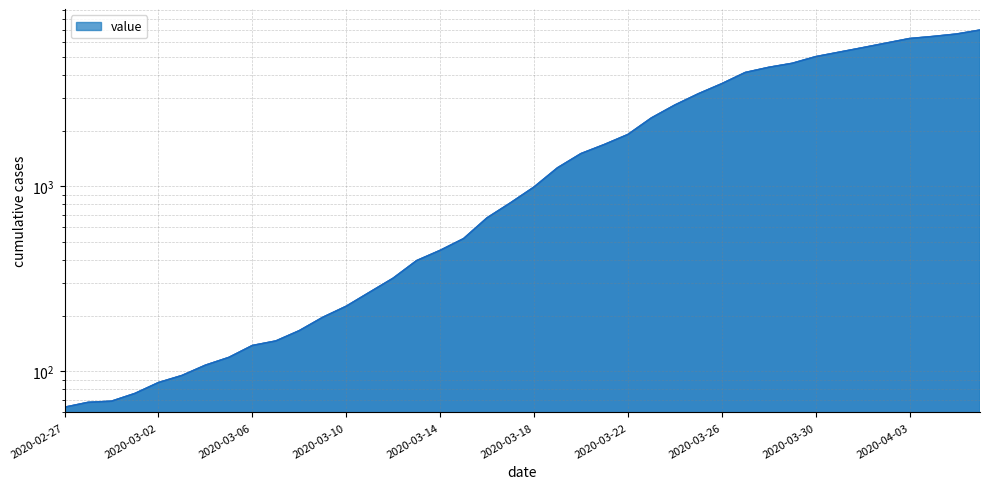

True or false: the data has more than 0 interior local peaks.

False